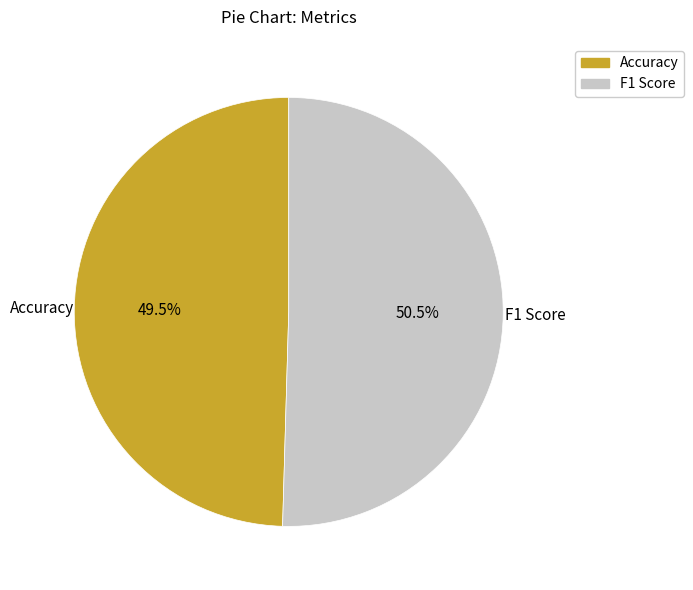

Which category has the biggest portion of the pie?

F1 Score